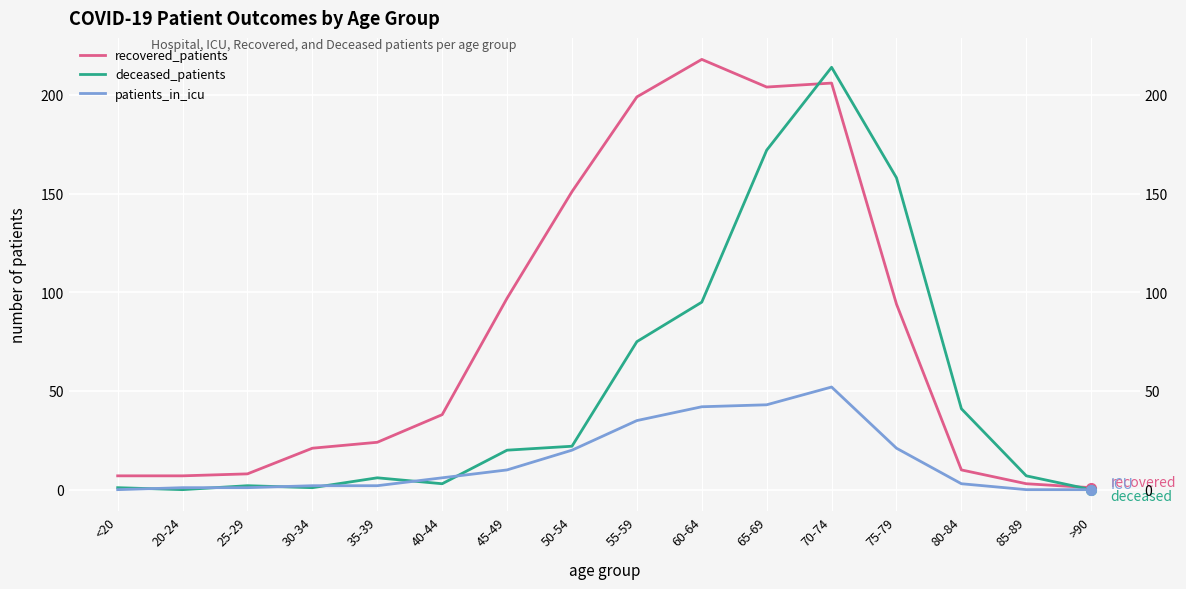

Is this an area chart (filled region under the line)?

No